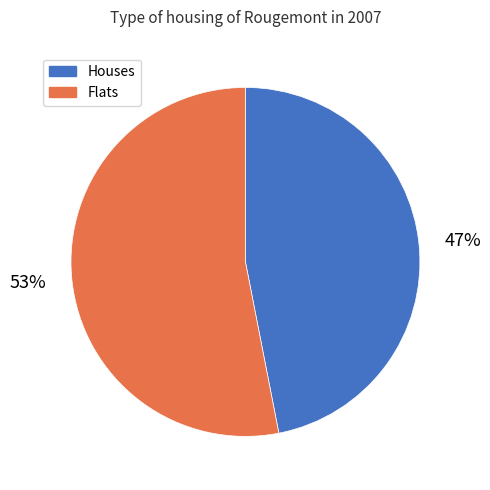

True or false: Flats accounts for 53% of the total.

True